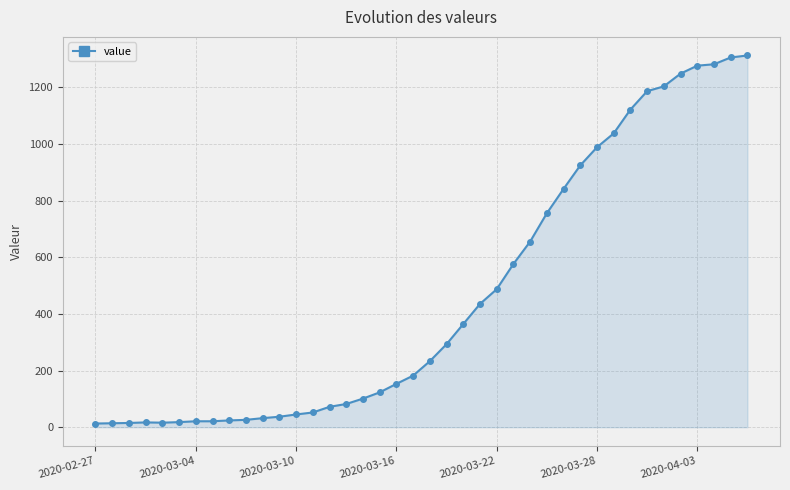

What is the minimum value shown in the chart?

13